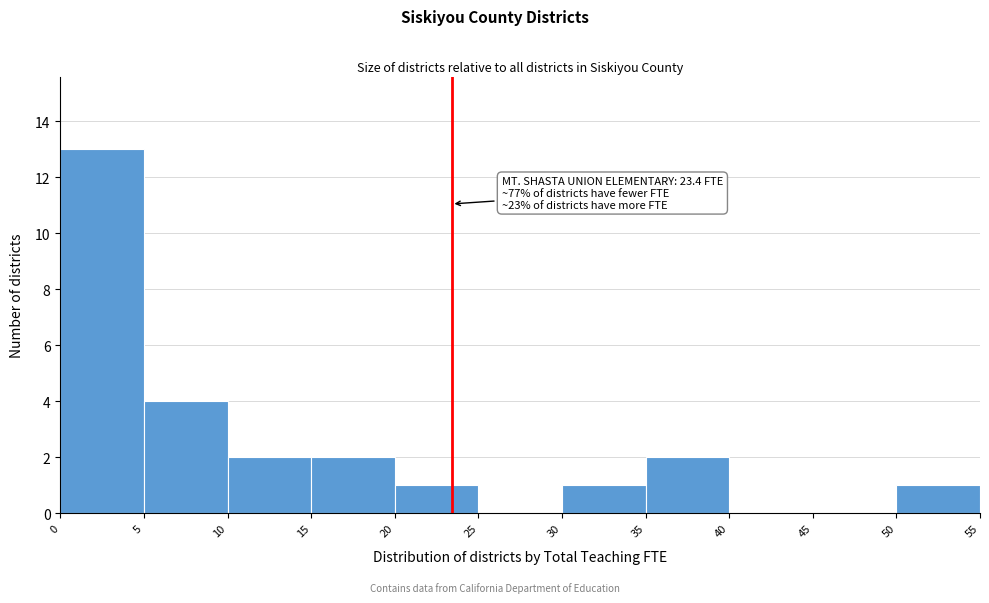

Over which range of the x-axis is the bar tallest?

0 to 5